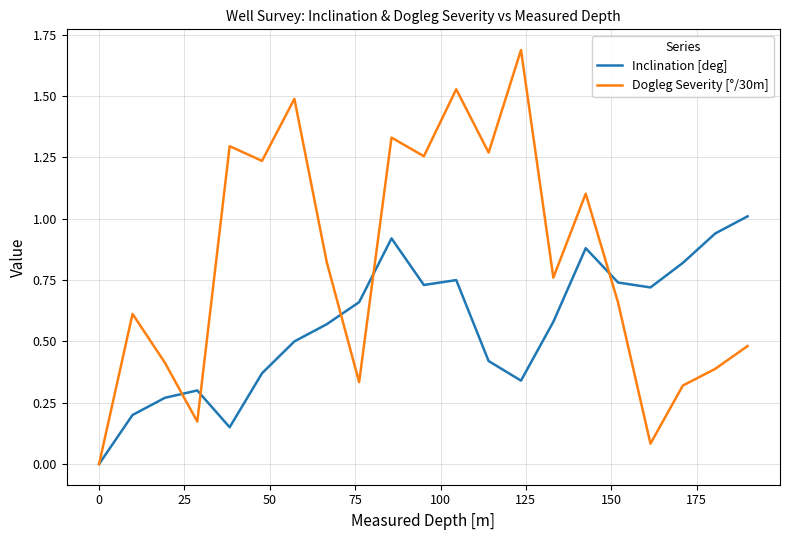

At how many categories does at least one series exceed 1?

10